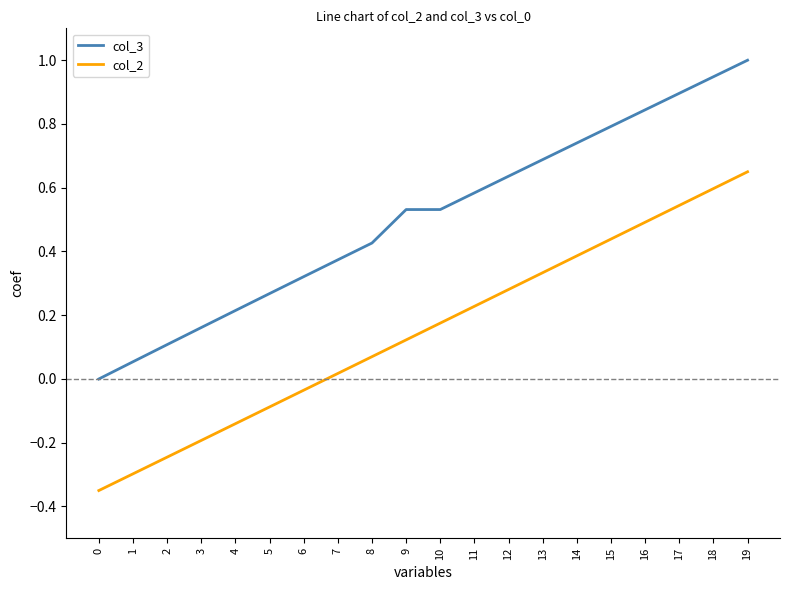

Which series has the largest total across all categories?

col_3